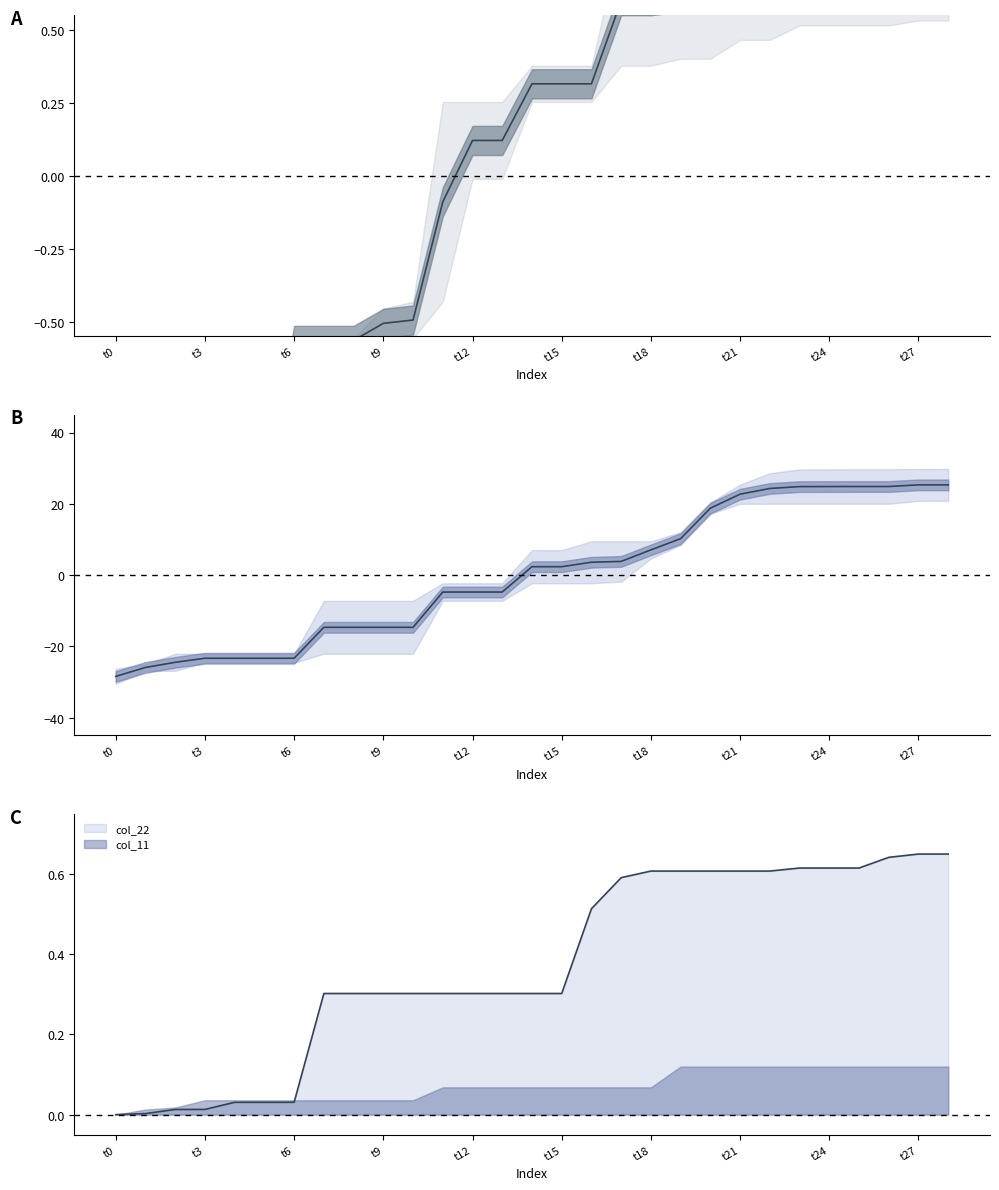

True or false: col_45 vs col_5 has more than 0 points higher than both neighbors.

False